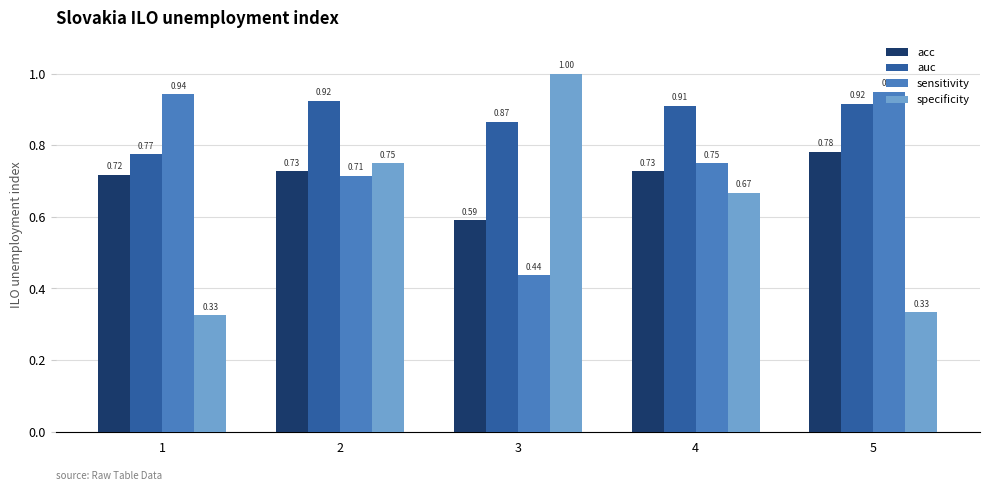

List the series in order of their overall mean, highest first.

auc, sensitivity, acc, specificity